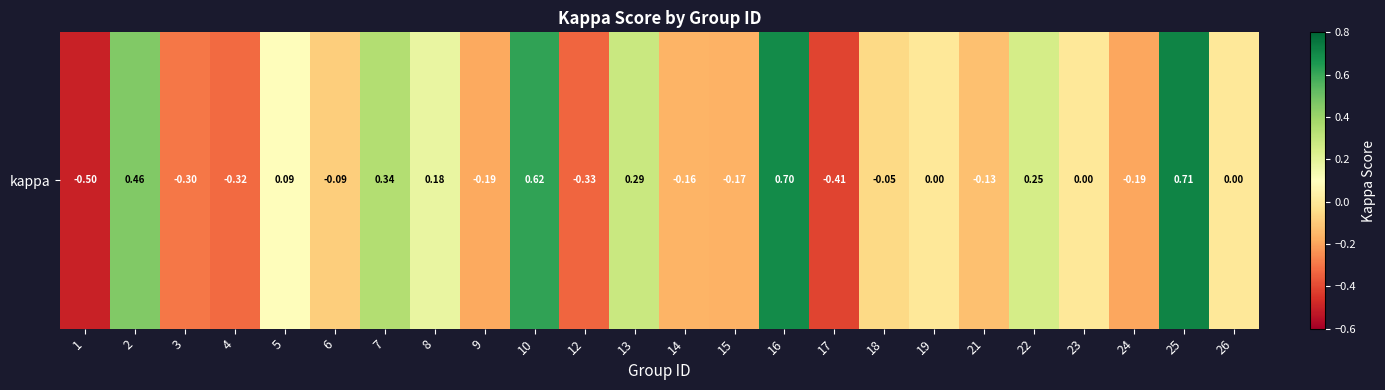

The value at 24 is -0.3. True or false?

False